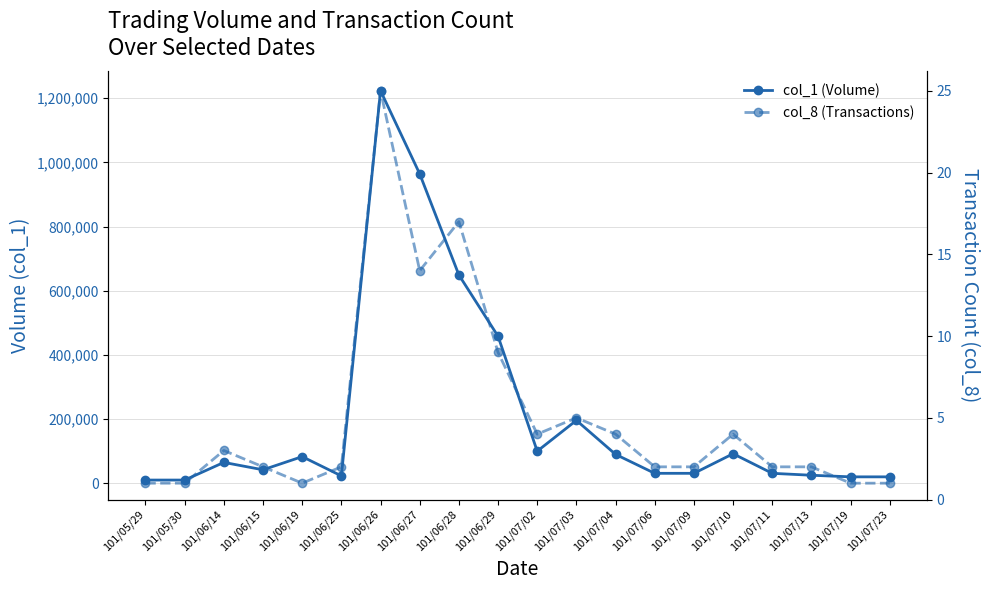

Which series has the largest range (max minus min)?

col_1 (Volume)